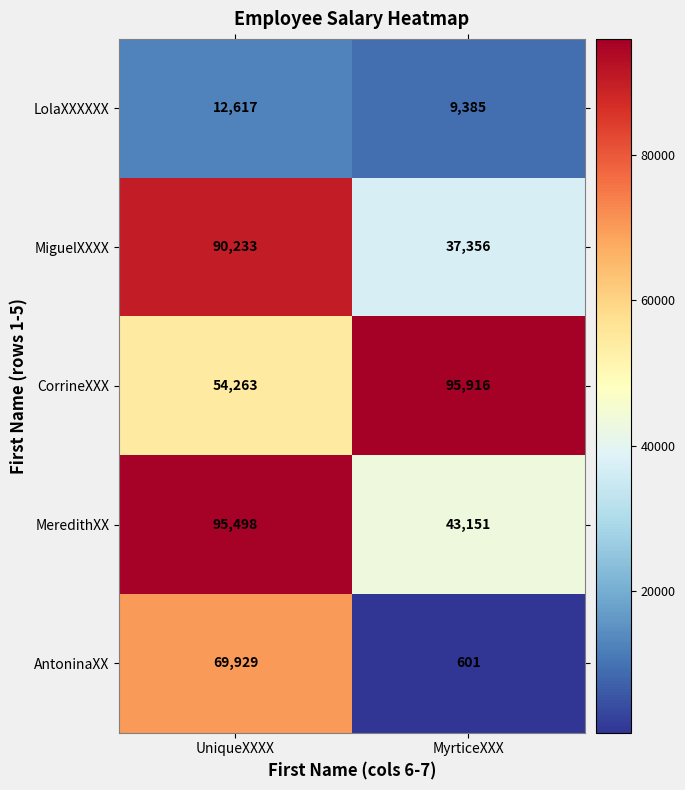

What is the total value across all series at UniqueXXXX?

322540